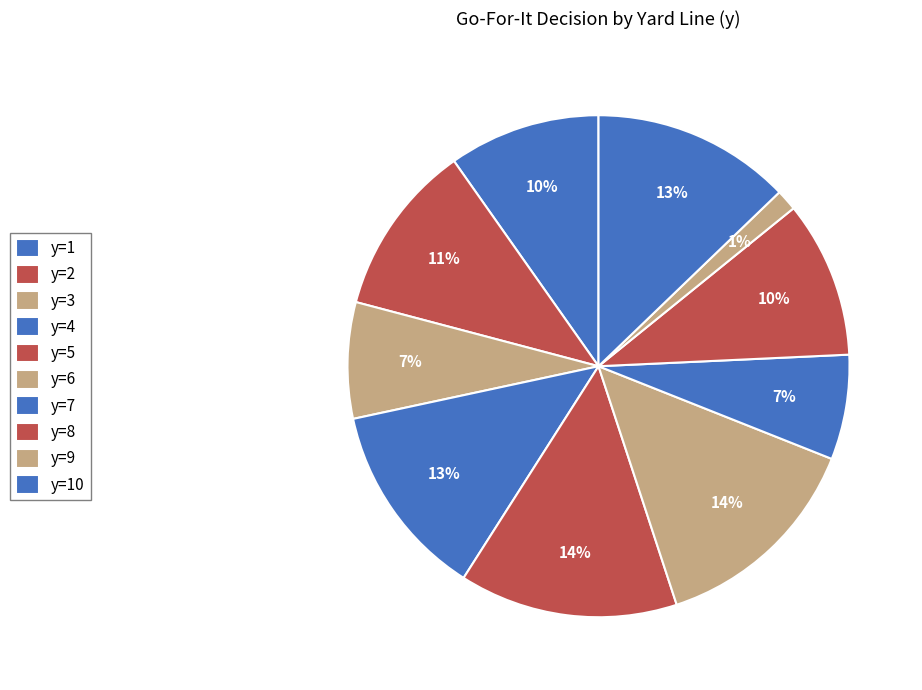

What is the change in value from y=2 to y=6?

+0.2